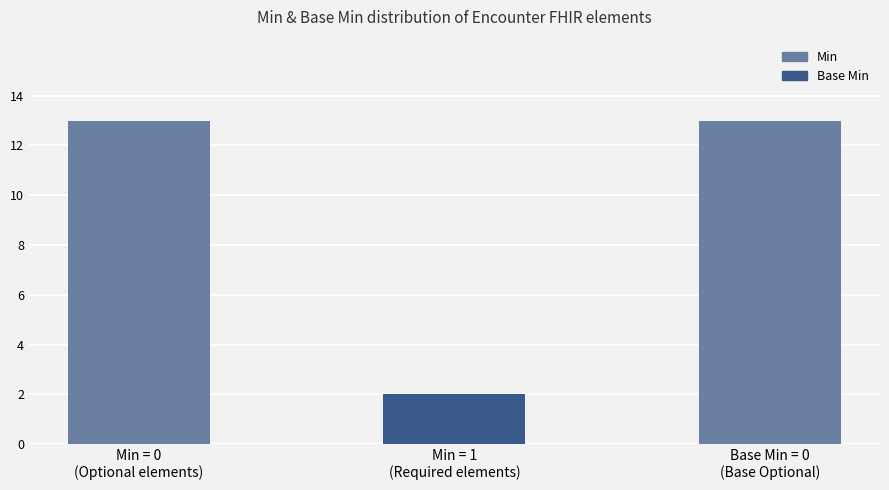

What is the label of the 3rd bar from the right?

Min = 0
(Optional elements)